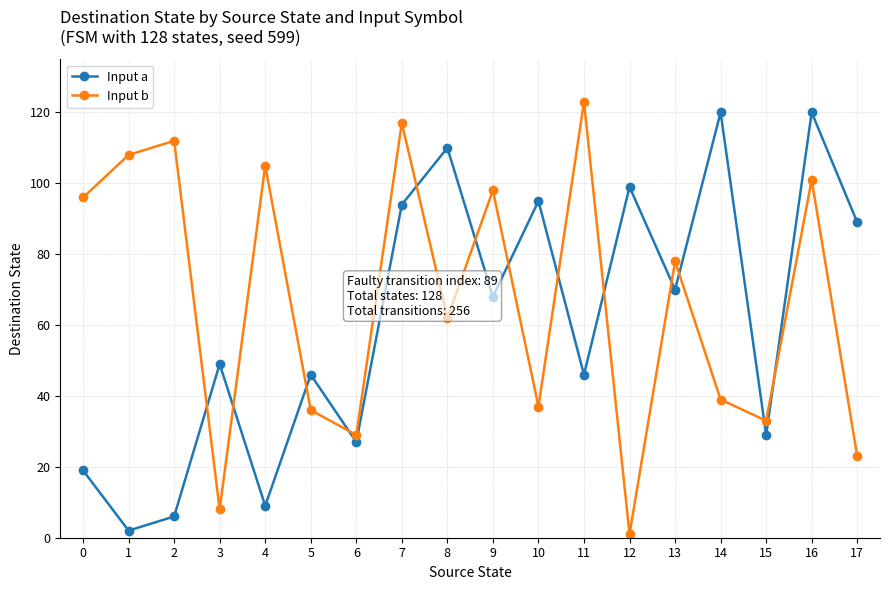

What is the value of the Input a point at the 9th from the left?

110